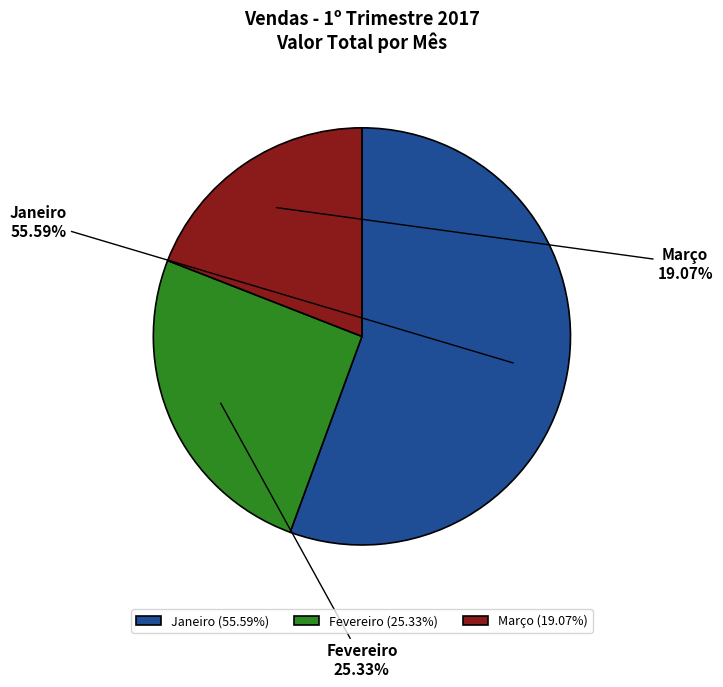

What percentage is the Janeiro slice, to the nearest percent?

56%